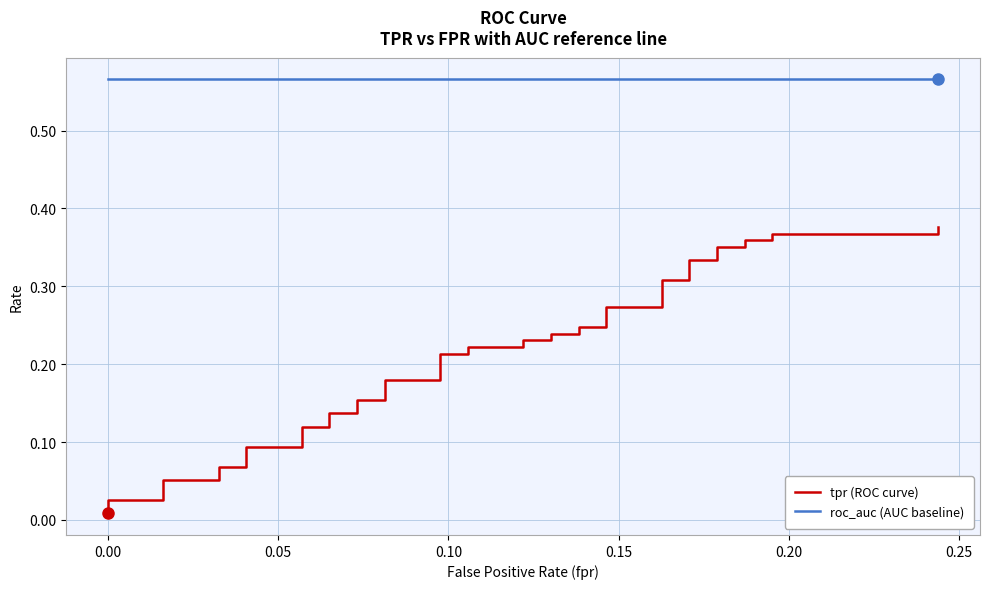

What are all the series names shown in the legend?

tpr (ROC curve), roc_auc (AUC baseline)